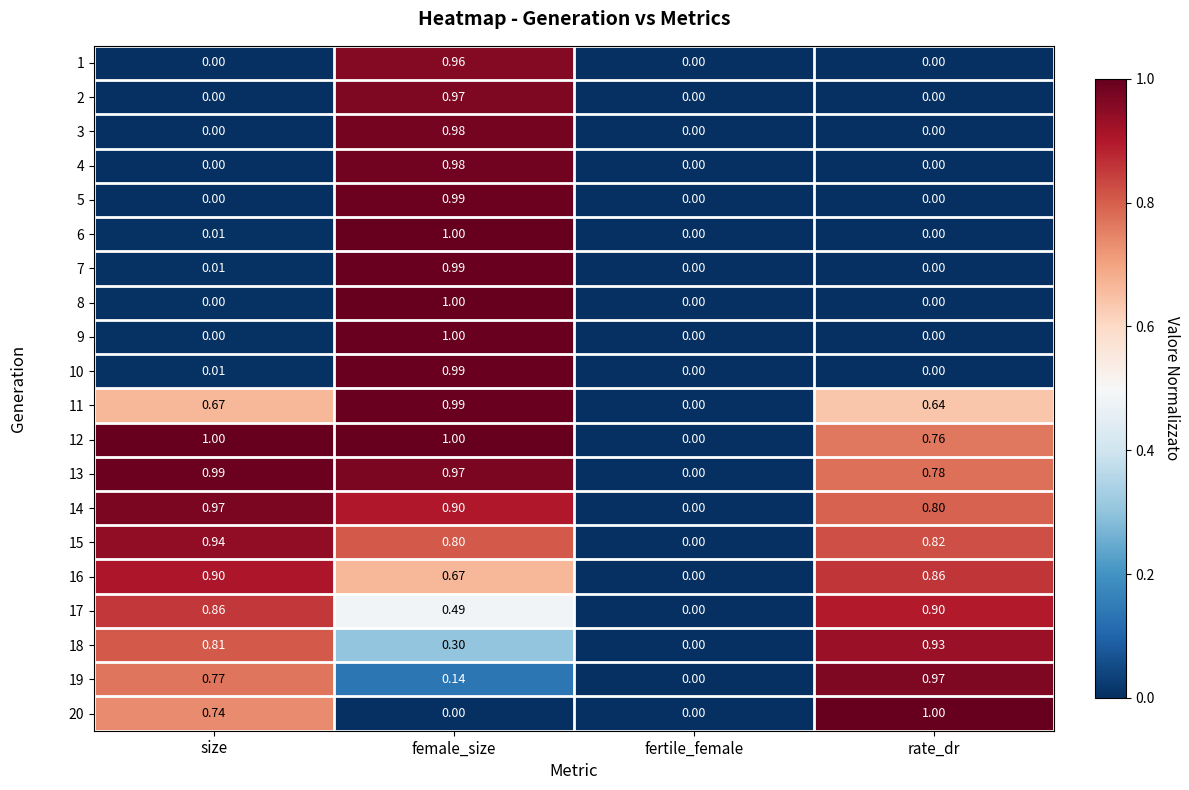

Where is 13 nearest to the value 0?

fertile_female